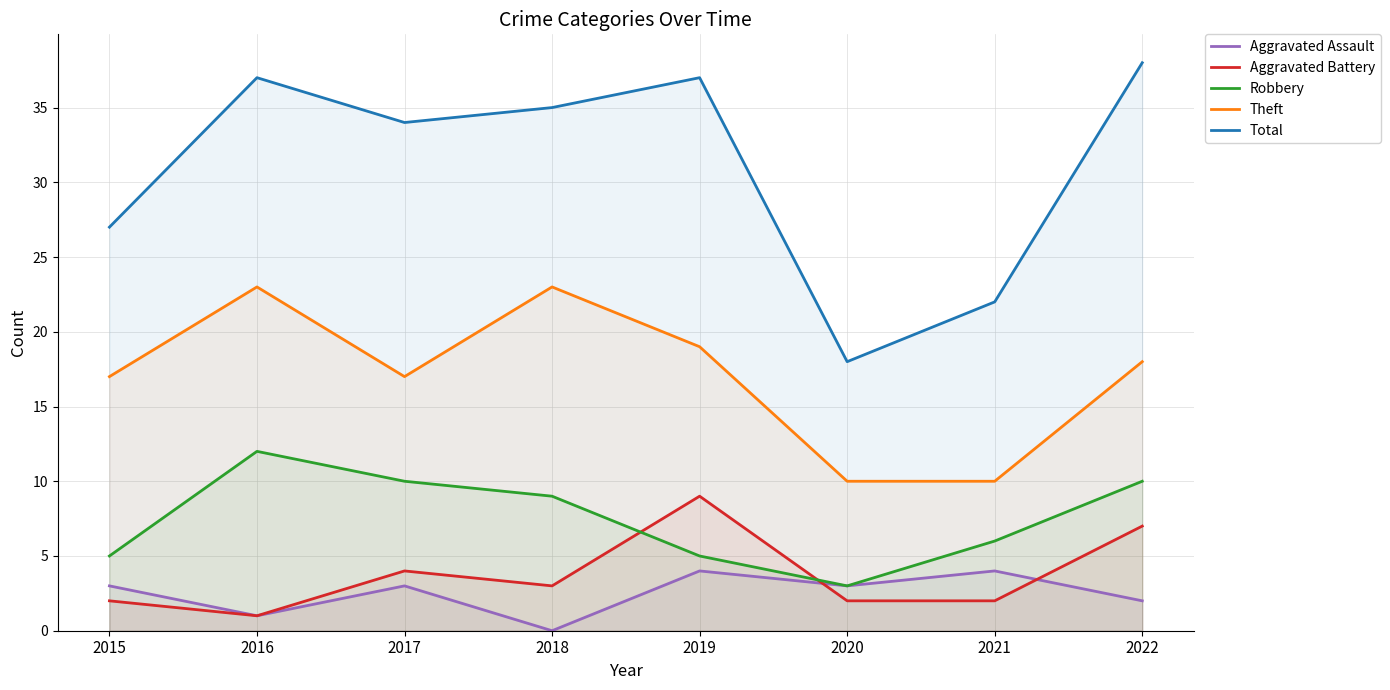

Rank the series at 2021 from highest to lowest value.

Total, Theft, Robbery, Aggravated Assault, Aggravated Battery